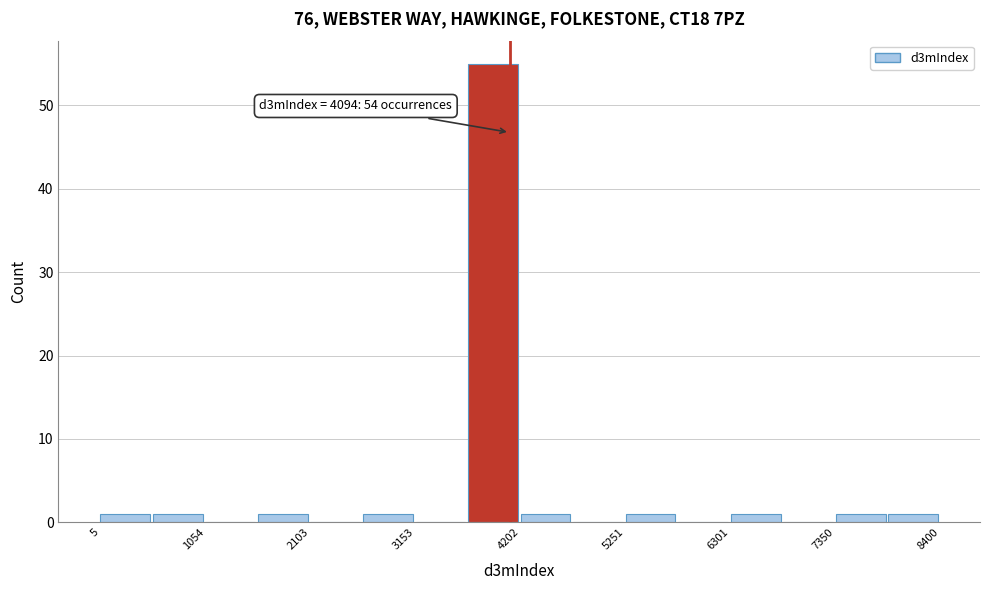

Read against the x-axis, roughly where is the centre of the tallest bar?

4000